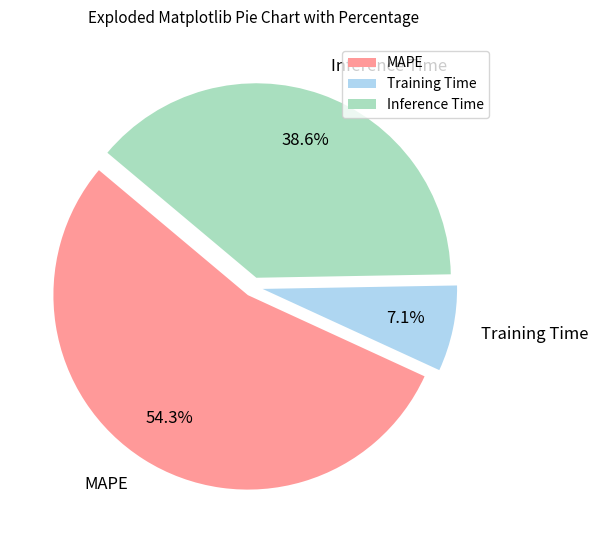

Is Training Time the majority of the pie?

No